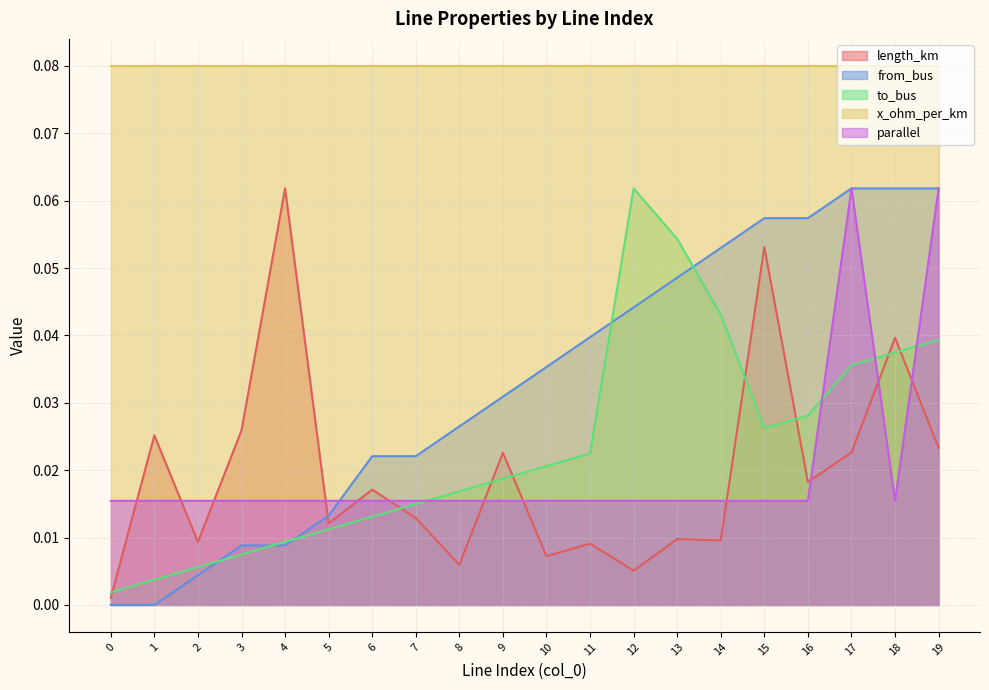

In length_km, how many points are lower than both neighbors (excluding endpoints)?

7